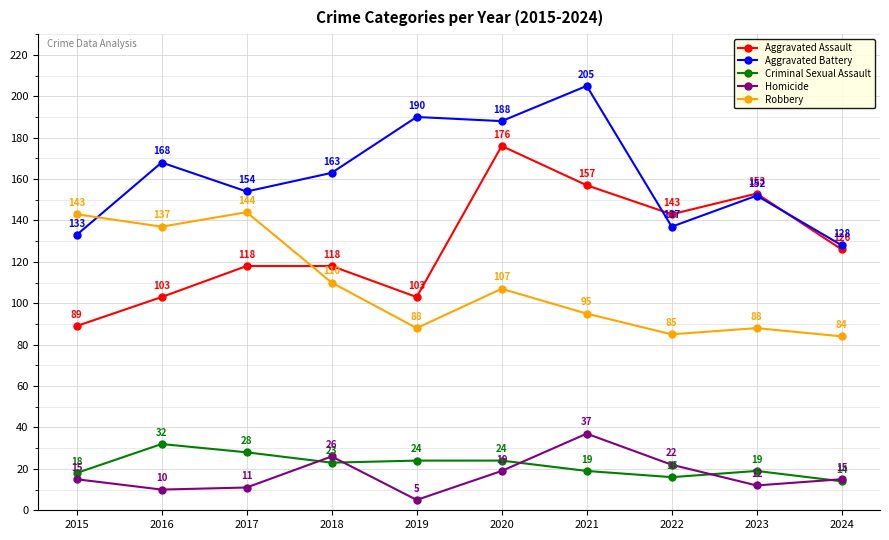

At which label is Criminal Sexual Assault closest to 23?

2018